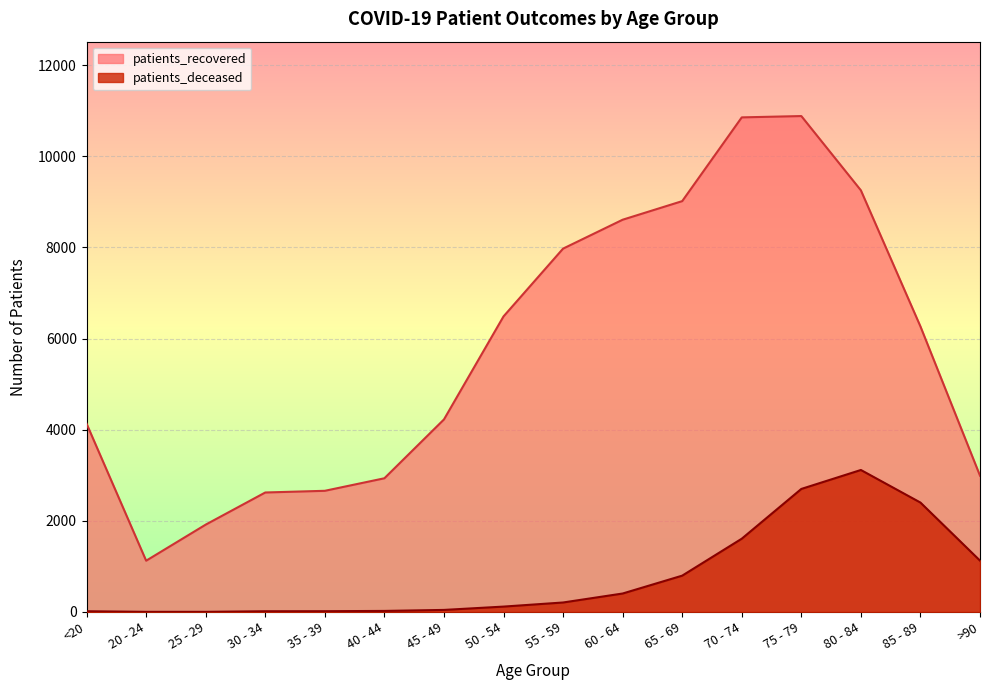

Is the value of patients_recovered at >90 greater than the value of patients_deceased at 30 - 34?

Yes